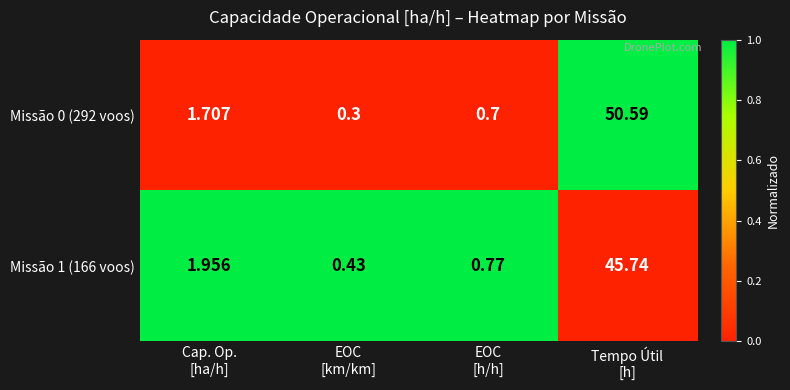

At how many categories does at least one series exceed 0?

4